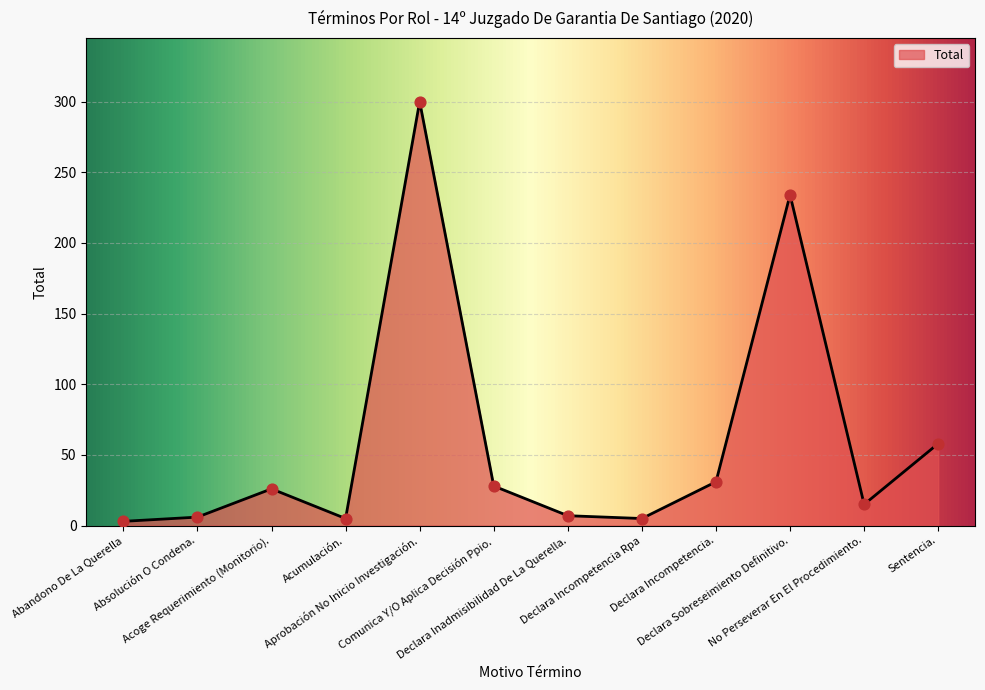

Between Abandono De La Querella and Aprobación No Inicio Investigación., which is larger?

Aprobación No Inicio Investigación.